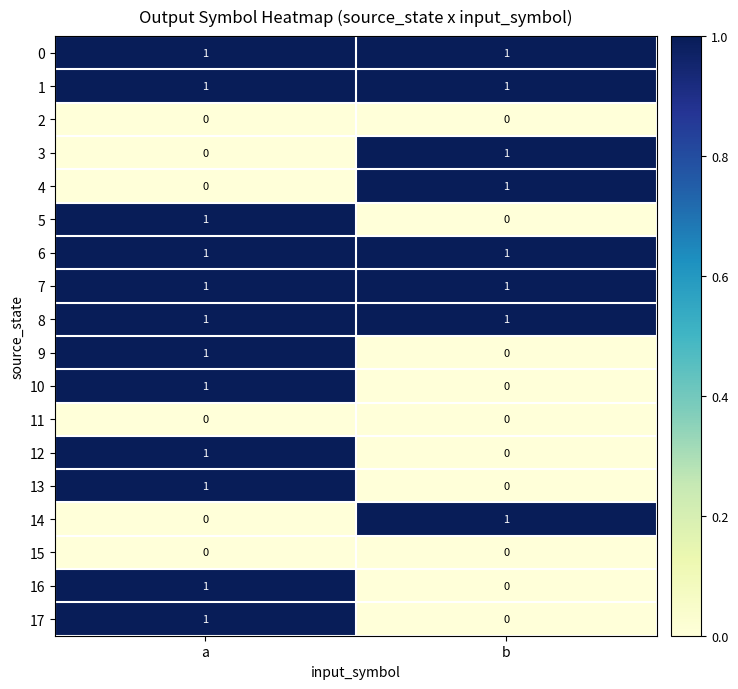

What is the greatest value displayed?

1